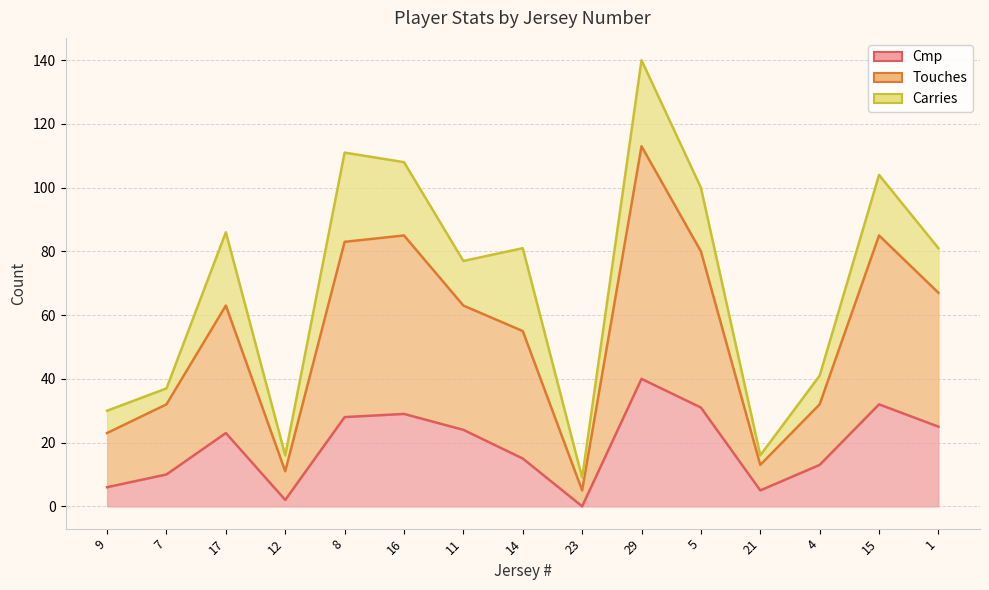

Does the chart have visible grid lines?

Yes